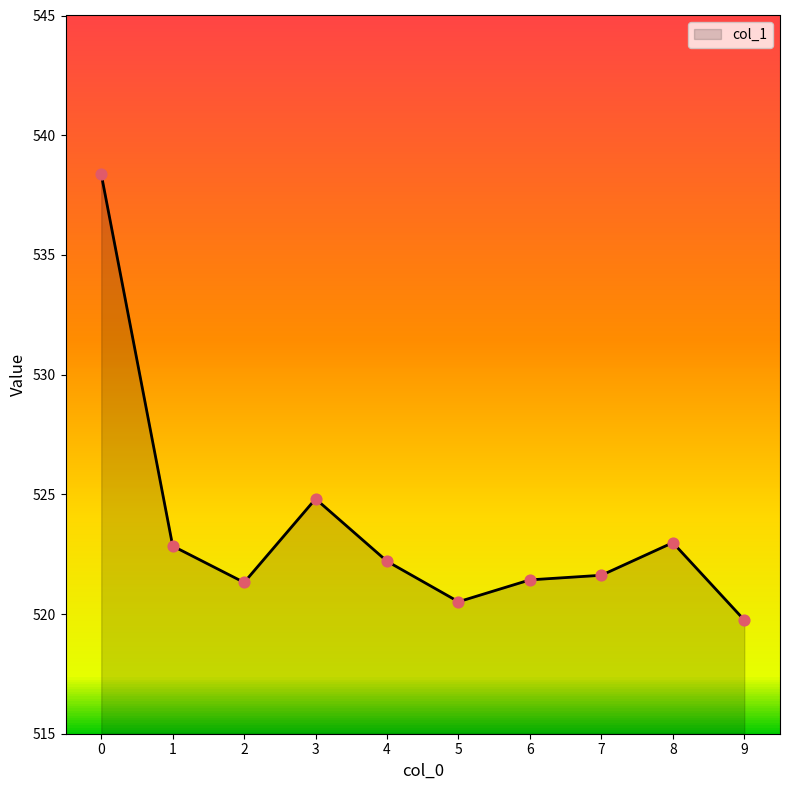

Approximately how many times larger is the value at 3 compared to 8?

1.0